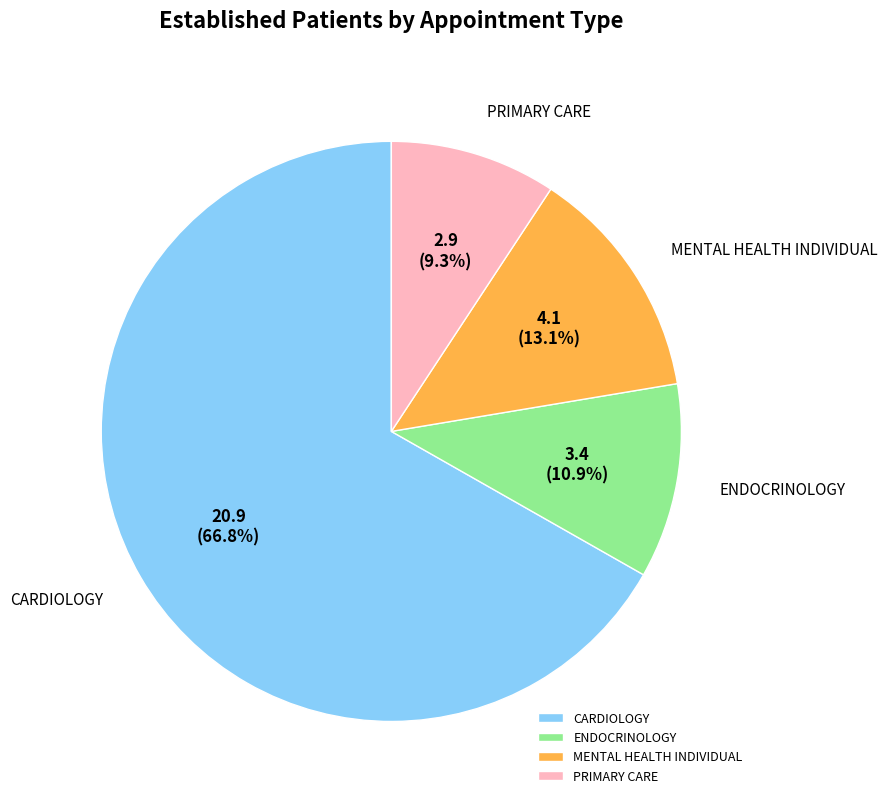

To the nearest percent, what percentage of the pie is CARDIOLOGY?

67%